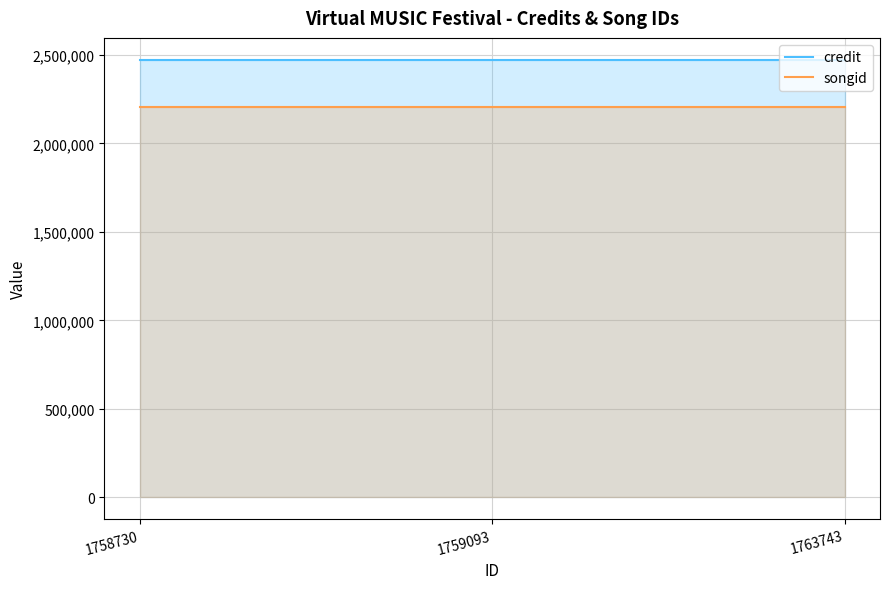

Does the chart have visible grid lines?

Yes